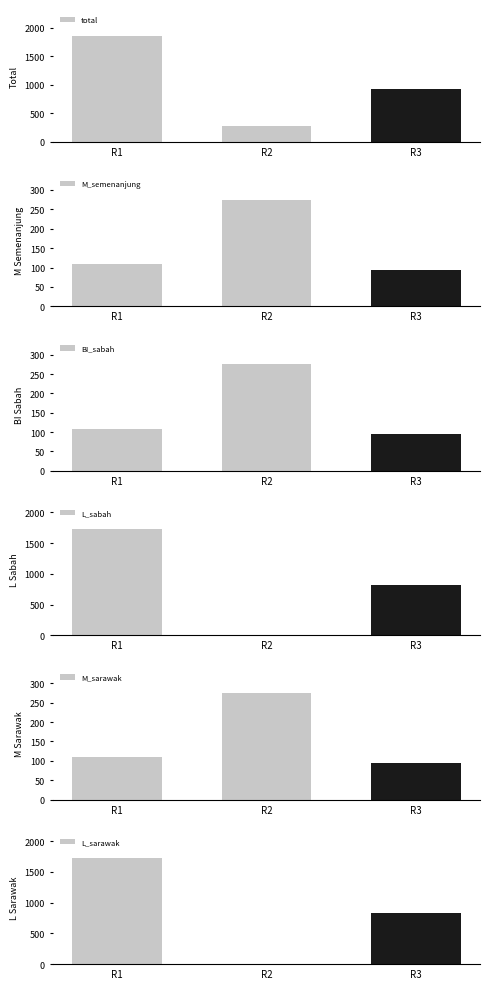

How many bars are there in each group?

6